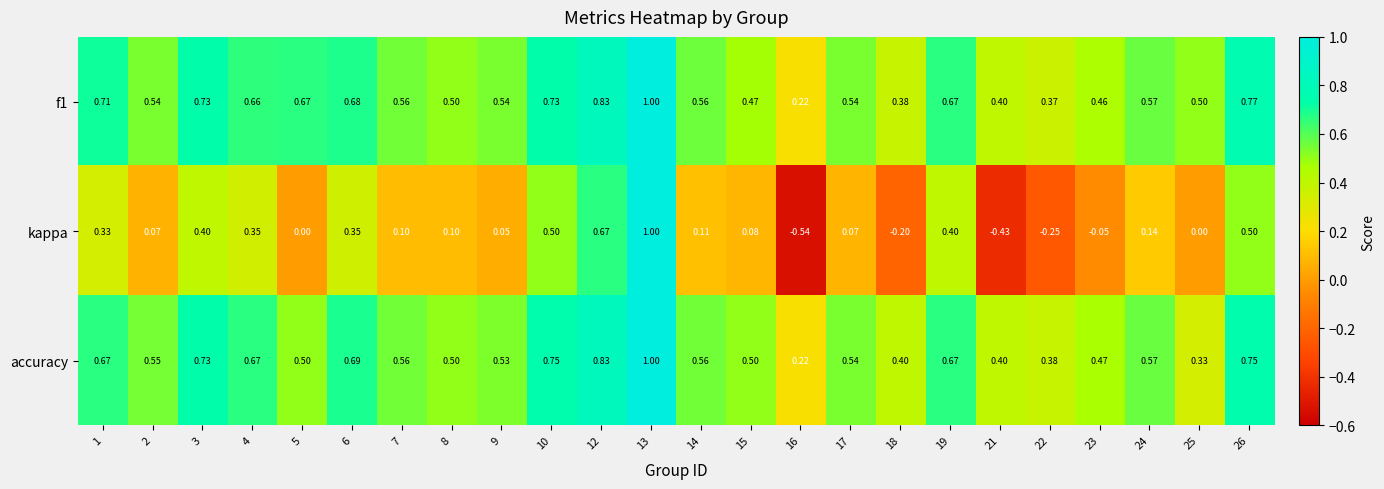

Which series changed the most between 12 and 18?

kappa